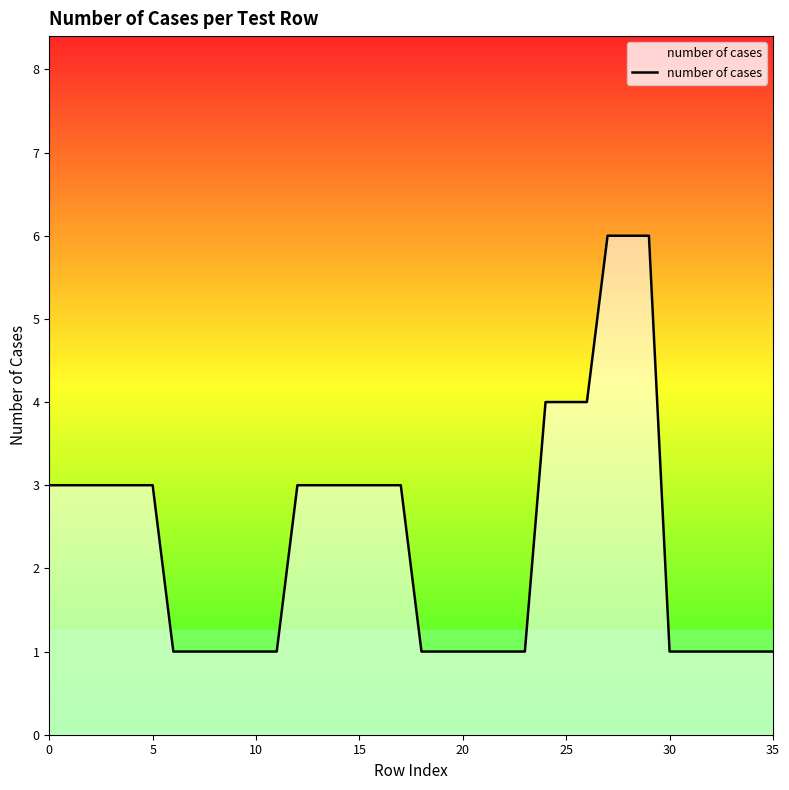

What is the difference between the maximum and minimum values?

5